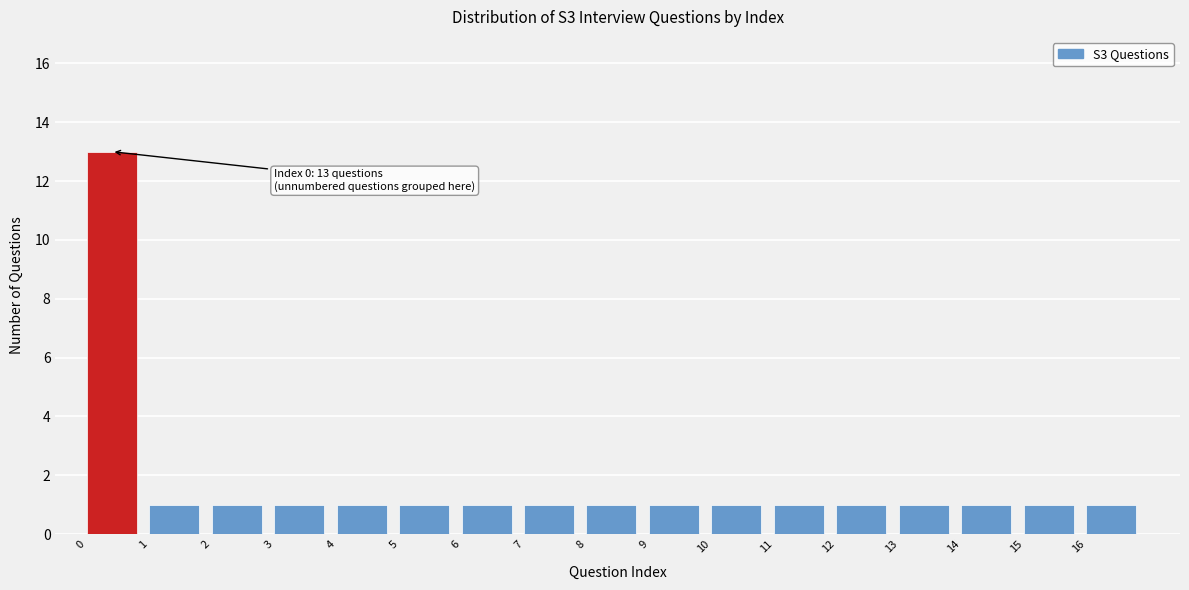

Over which range of the x-axis is the bar tallest?

0 to 1